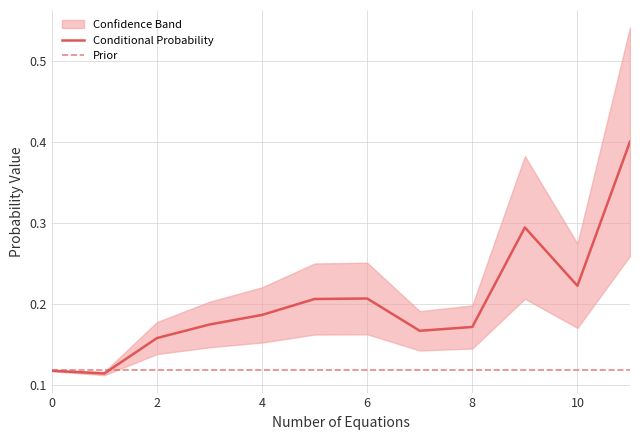

How many categories are shown in the chart?

12